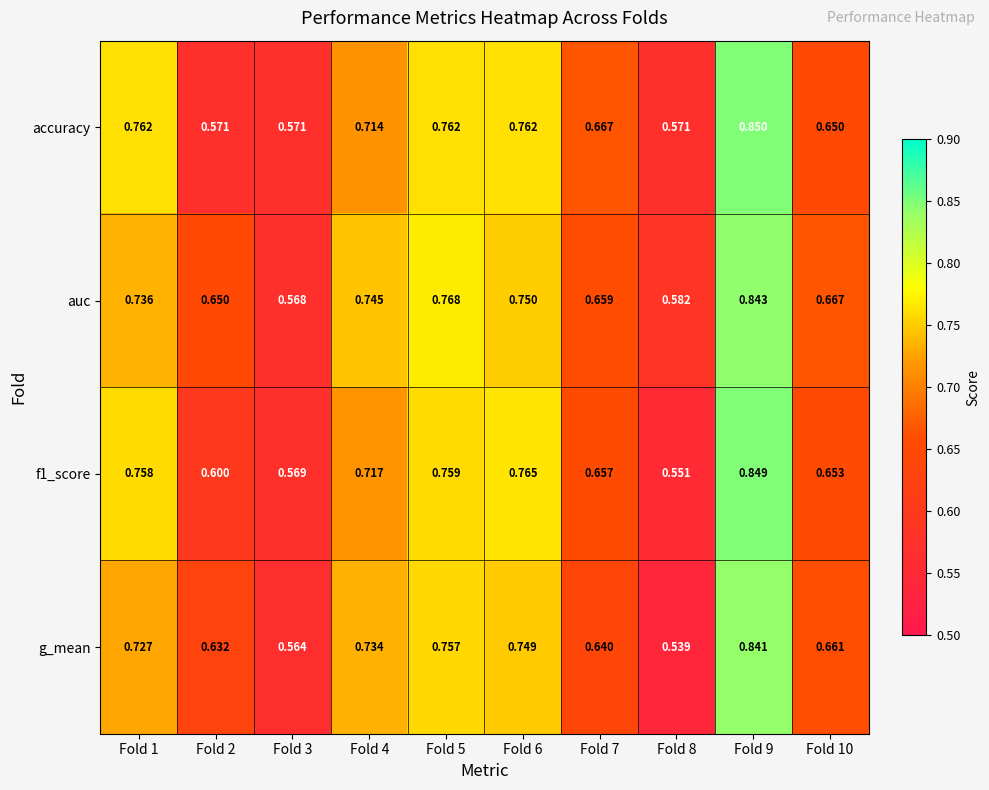

At Fold 10, list the series in order from largest to smallest.

auc, g_mean, f1_score, accuracy